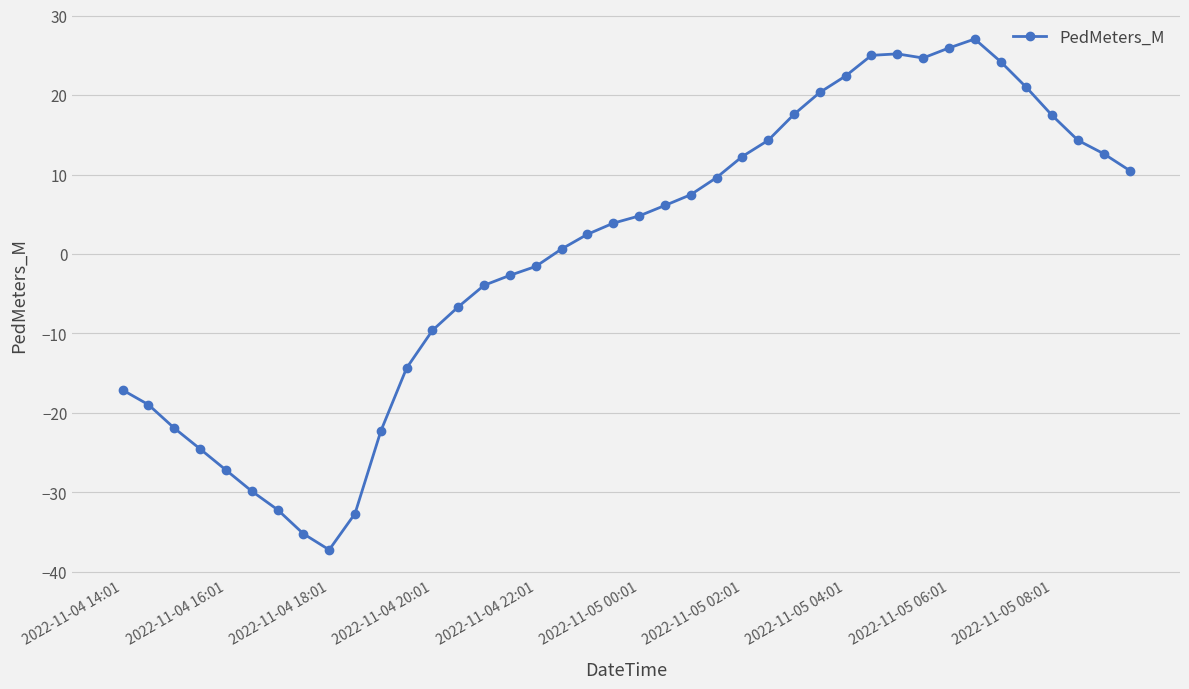

What is the greatest value displayed?

27.1